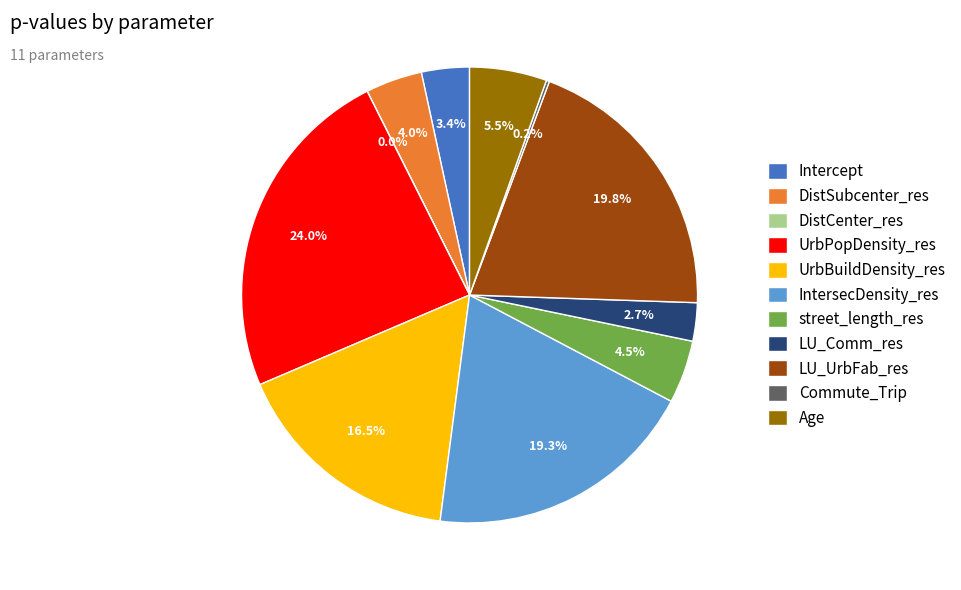

Which has a higher value, street_length_res or Age?

Age